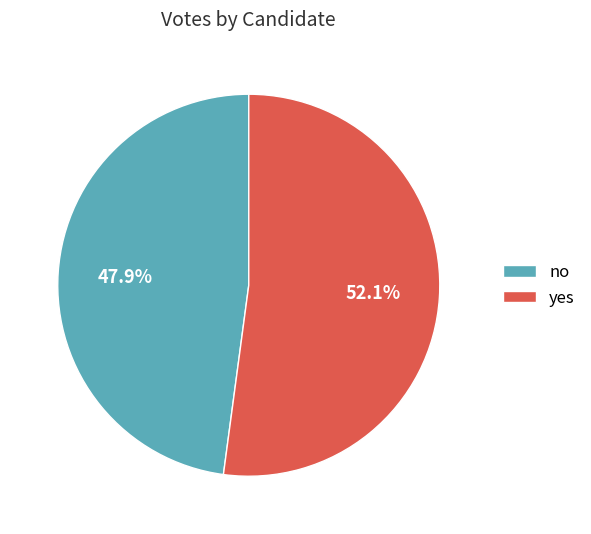

True or false: yes accounts for 65% of the total.

False